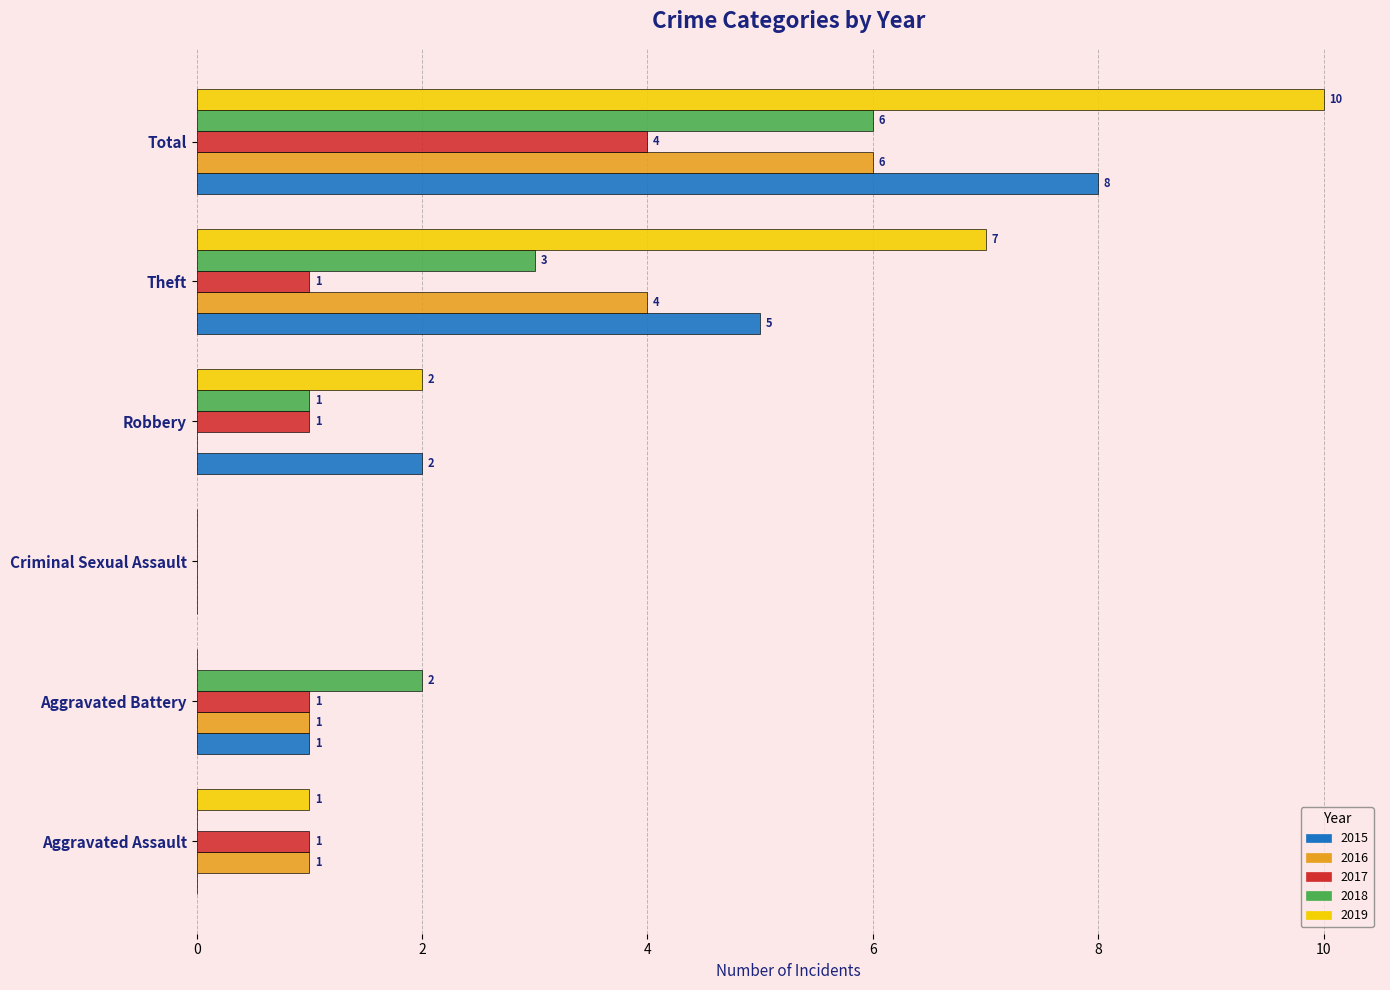

Is it true that 2016 equals 1 at Aggravated Battery?

True